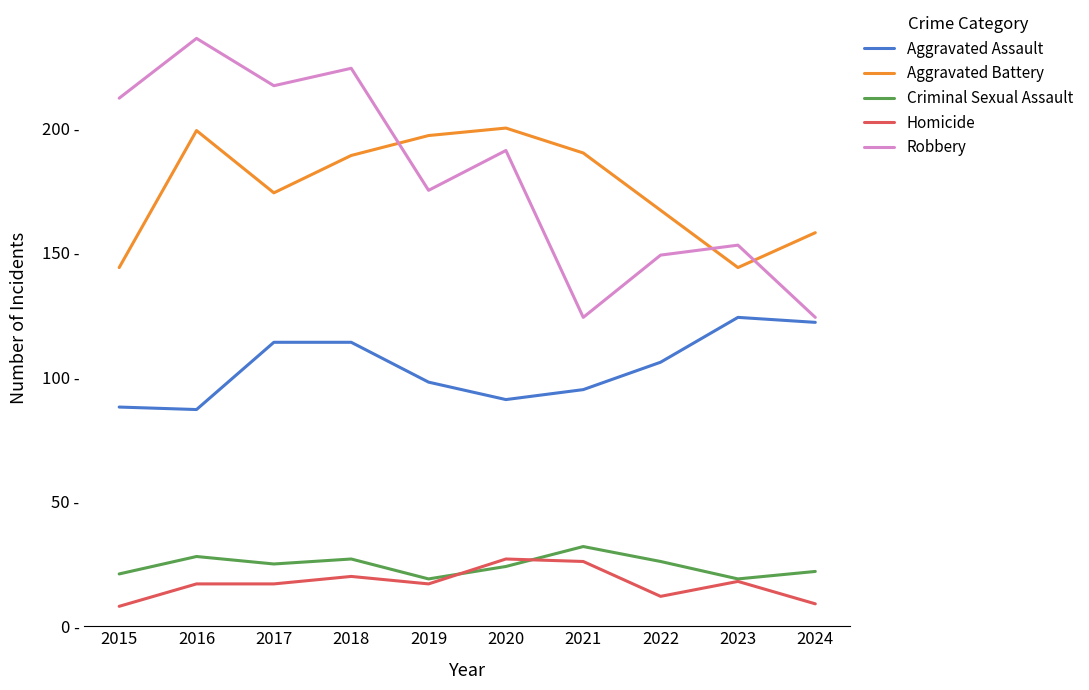

In Robbery, how many points are higher than both neighbors (excluding endpoints)?

4